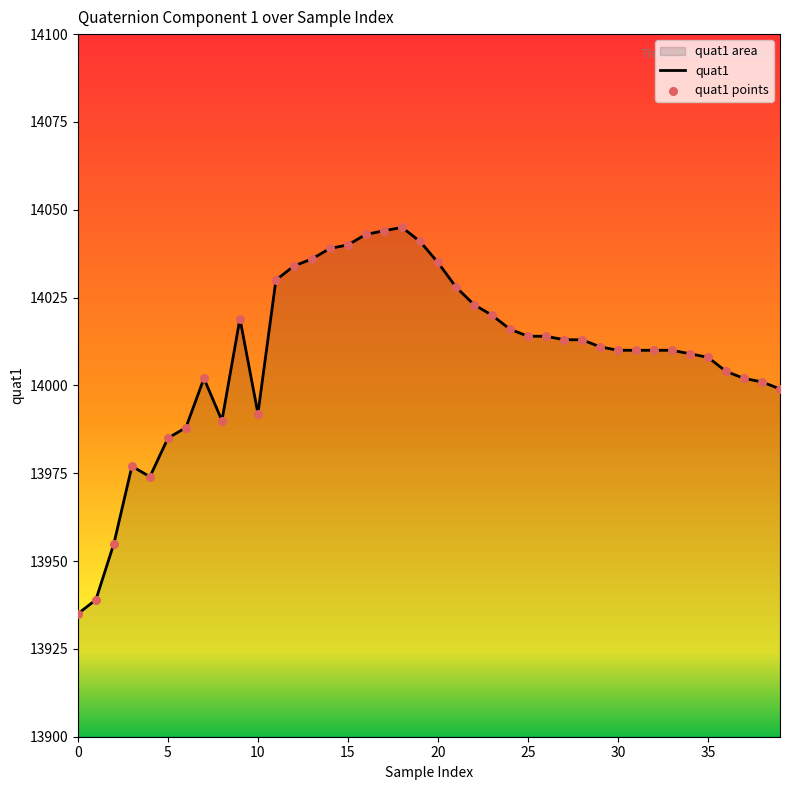

Is the value of quat1 points at 15 greater than the value of quat1 at 20?

Yes